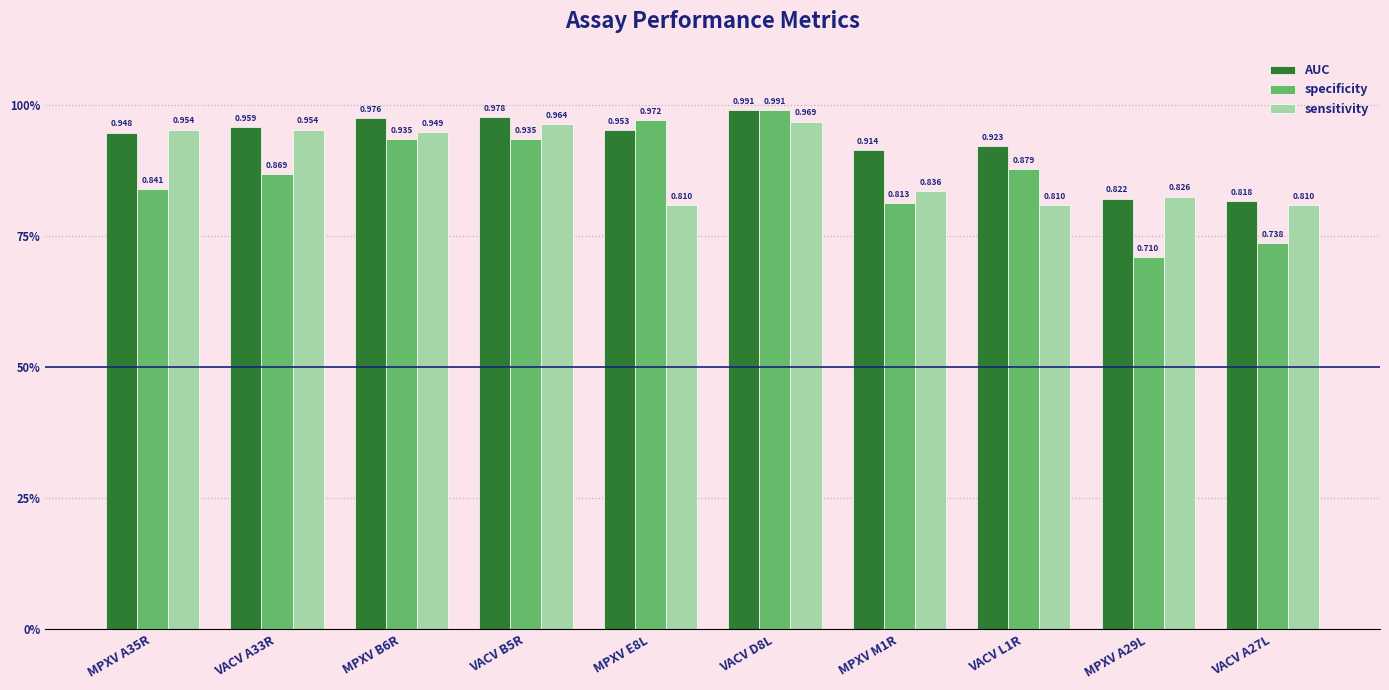

True or false: specificity has a value of 0.8 at MPXV A35R.

True